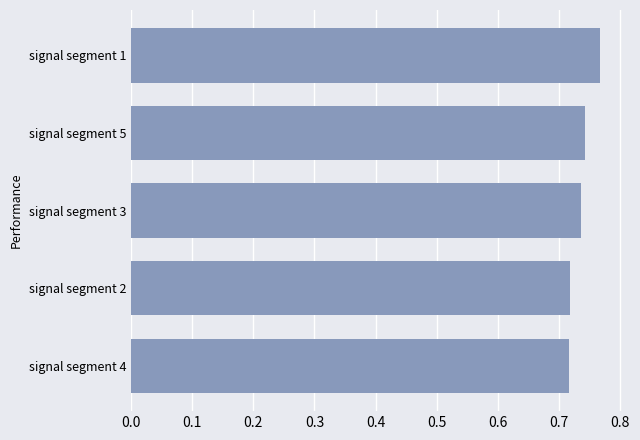

What is the sum of all values?

3.7